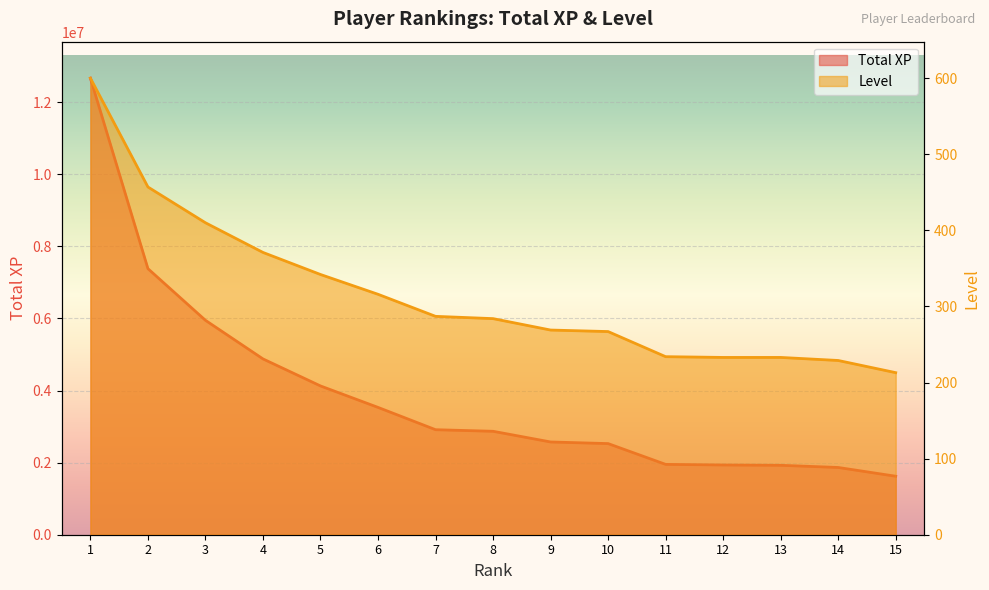

The value of Total XP at 12 is 584201. True or false?

False